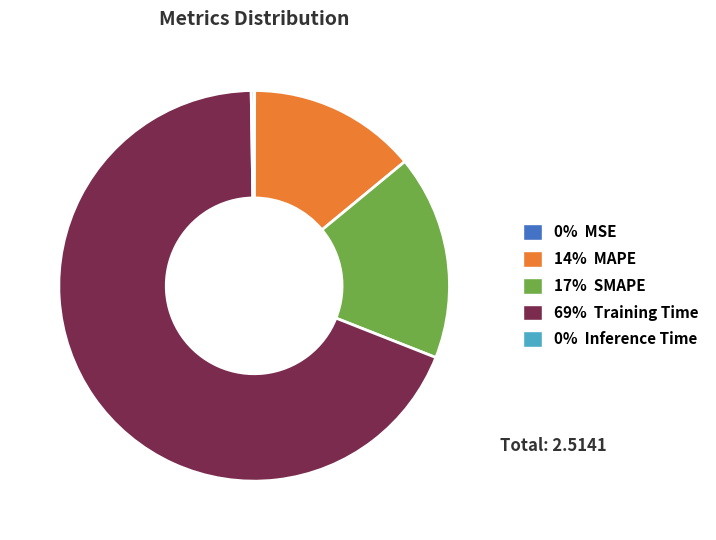

Is there any slice that represents more than half of the pie?

Yes